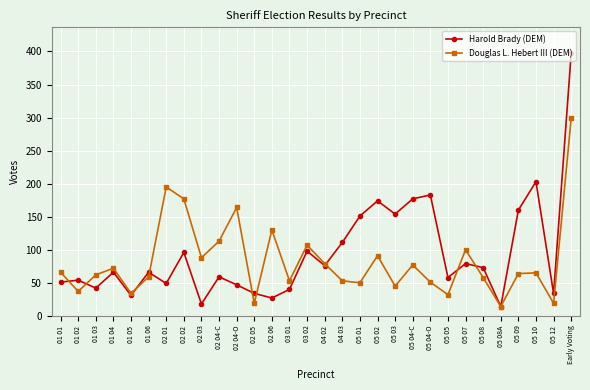

True or false: Harold Brady (DEM) and Douglas L. Hebert III (DEM) cross at least once.

True